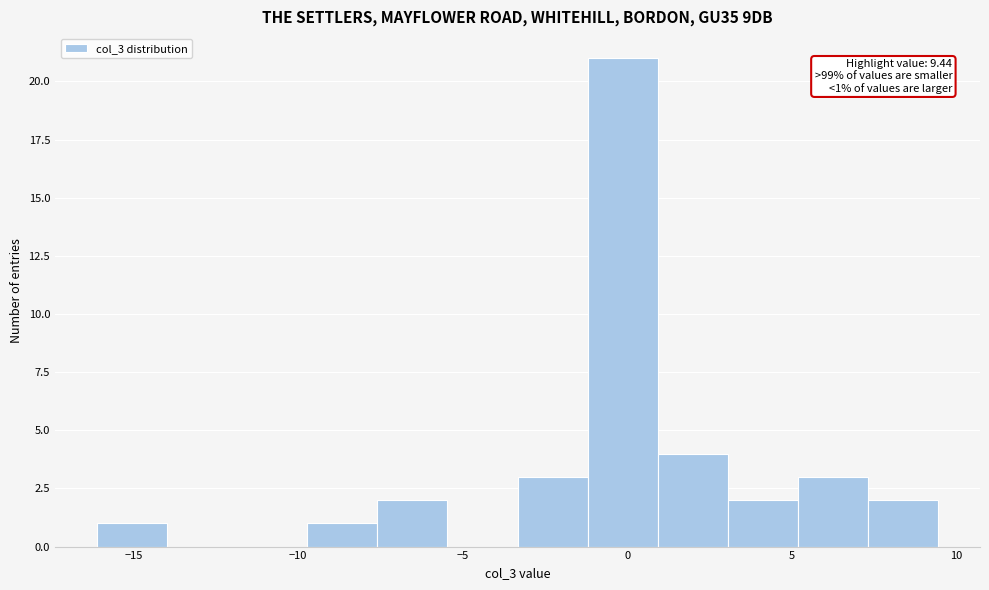

Which range on the x-axis has the tallest bar?

-1.0 to 1.0